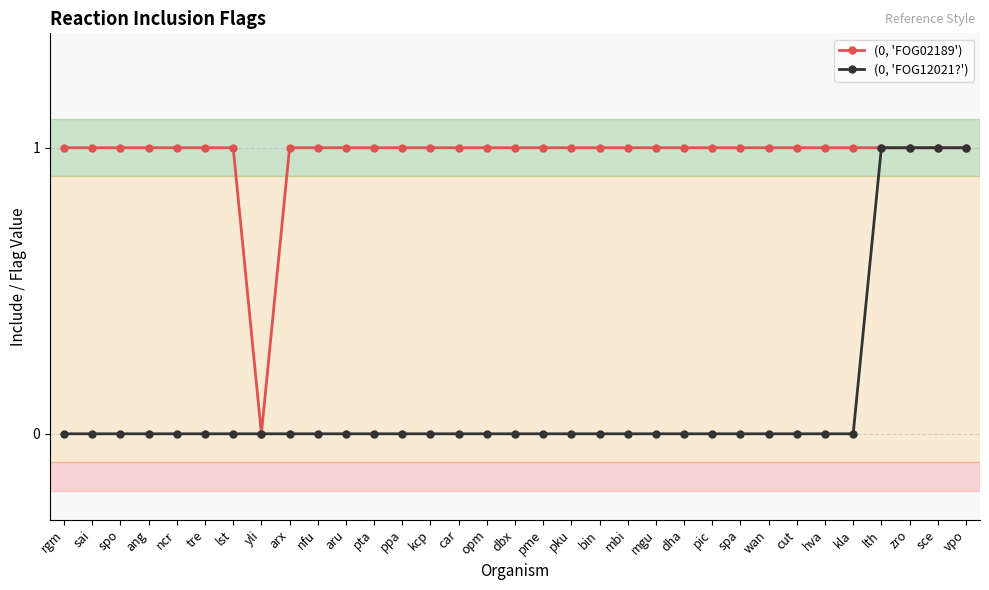

Reading left to right, list all the values displayed in this chart.

(0, 'FOG02189'): rgm=1	sai=1	spo=1	ang=1	ncr=1	tre=1	lst=1	yli=0	arx=1	nfu=1	aru=1	pta=1	ppa=1	kcp=1	car=1	opm=1	dbx=1	pme=1	pku=1	bin=1	mbi=1	mgu=1	dha=1	pic=1	spa=1	wan=1	cut=1	hva=1	kla=1	lth=1	zro=1	sce=1	vpo=1
(0, 'FOG12021?'): rgm=0	sai=0	spo=0	ang=0	ncr=0	tre=0	lst=0	yli=0	arx=0	nfu=0	aru=0	pta=0	ppa=0	kcp=0	car=0	opm=0	dbx=0	pme=0	pku=0	bin=0	mbi=0	mgu=0	dha=0	pic=0	spa=0	wan=0	cut=0	hva=0	kla=0	lth=1	zro=1	sce=1	vpo=1